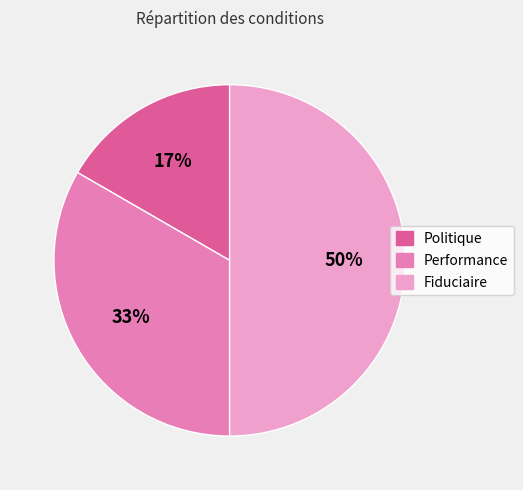

Is it true that Politique is 11% of the pie?

False